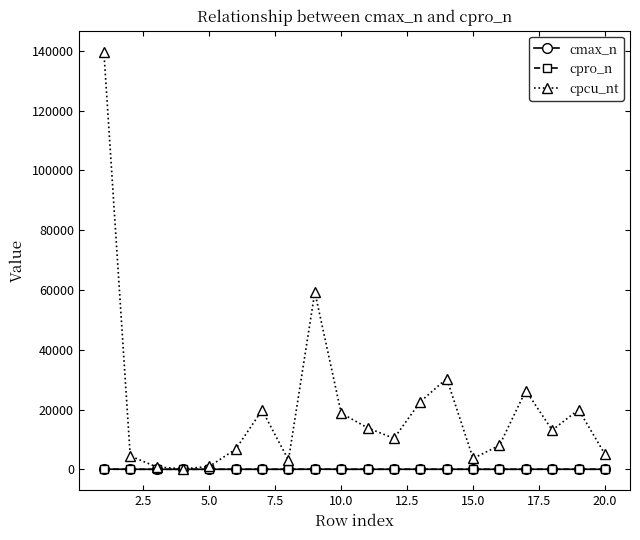

Which series has the largest range (max minus min)?

cpcu_nt